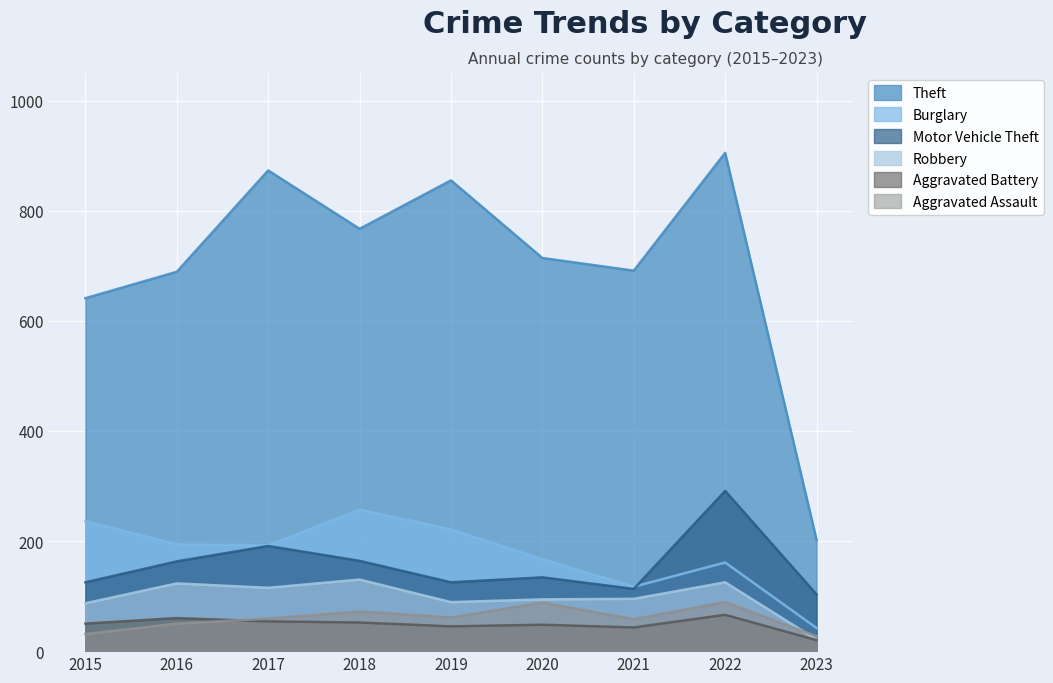

What is the total value across all series at 2022?

1637